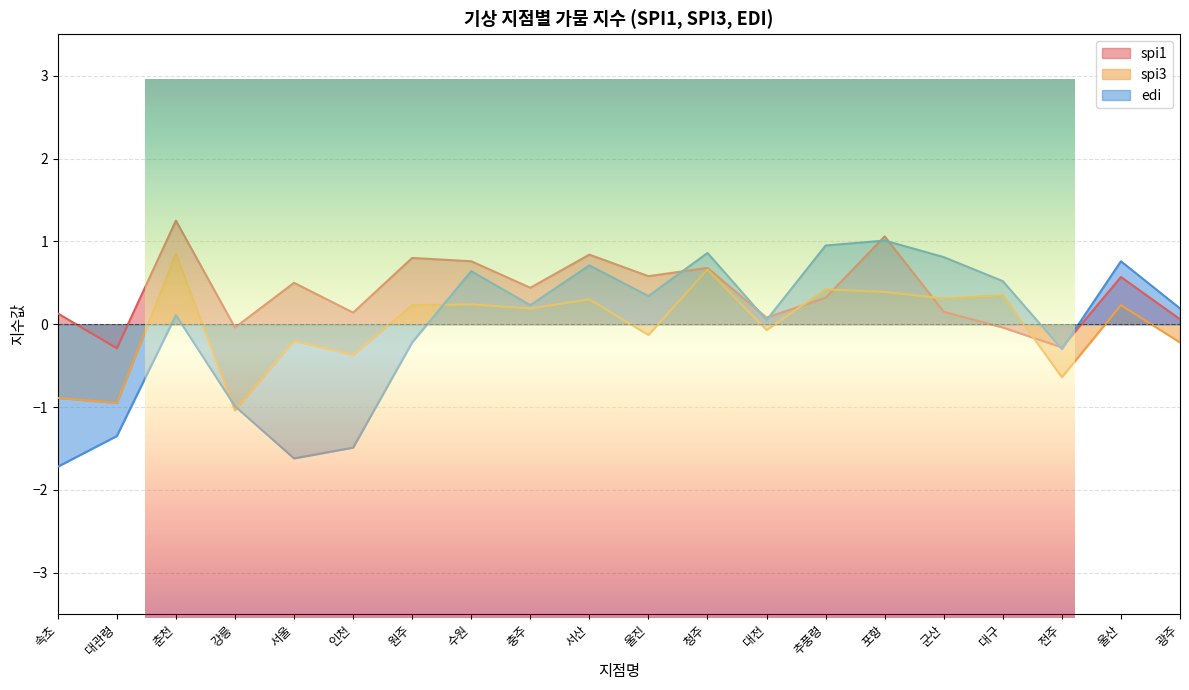

What is the sum of the edi values at 대구 and 대관령?

-0.8